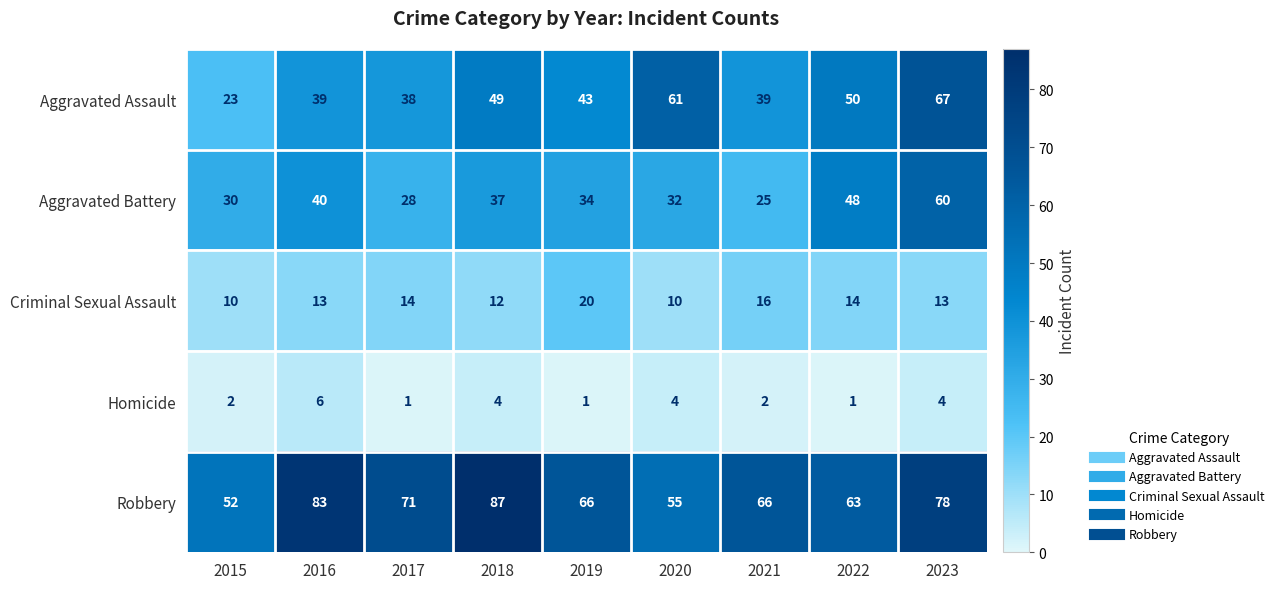

At 2021, list the series in order from largest to smallest.

Robbery, Aggravated Assault, Aggravated Battery, Criminal Sexual Assault, Homicide